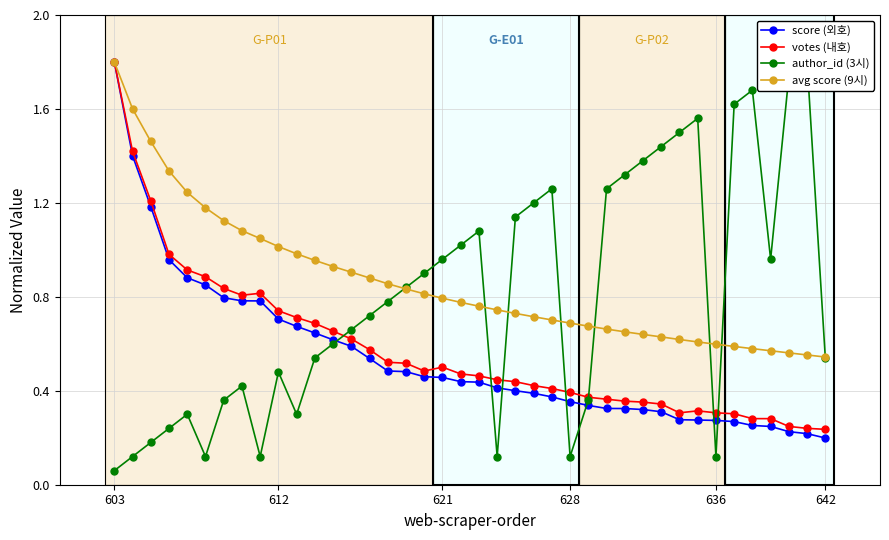

What is the highest value of the avg score (9시) series?

1.8